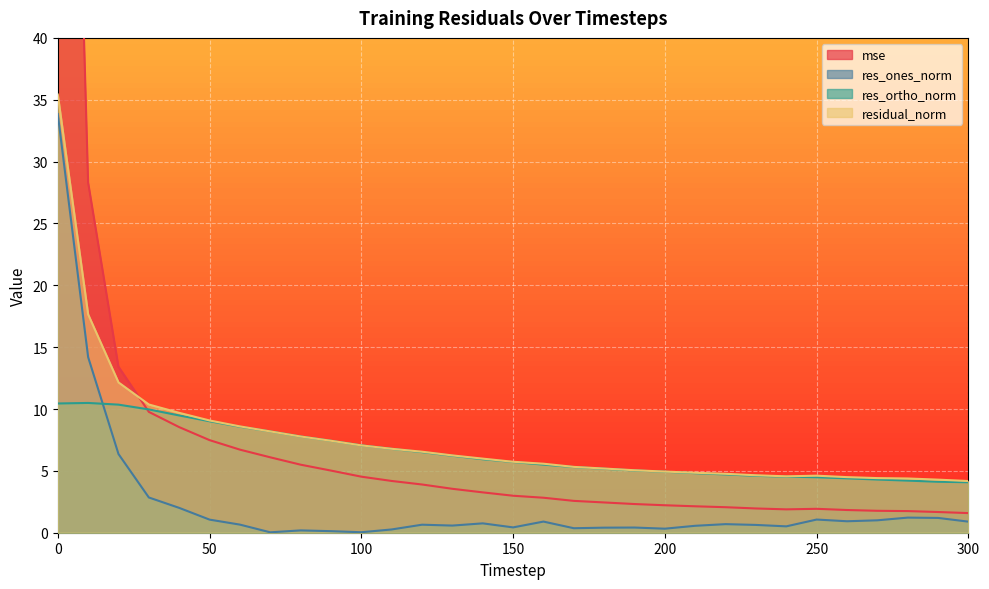

What is the difference between the maximum and second lowest values in the mse series?

112.4